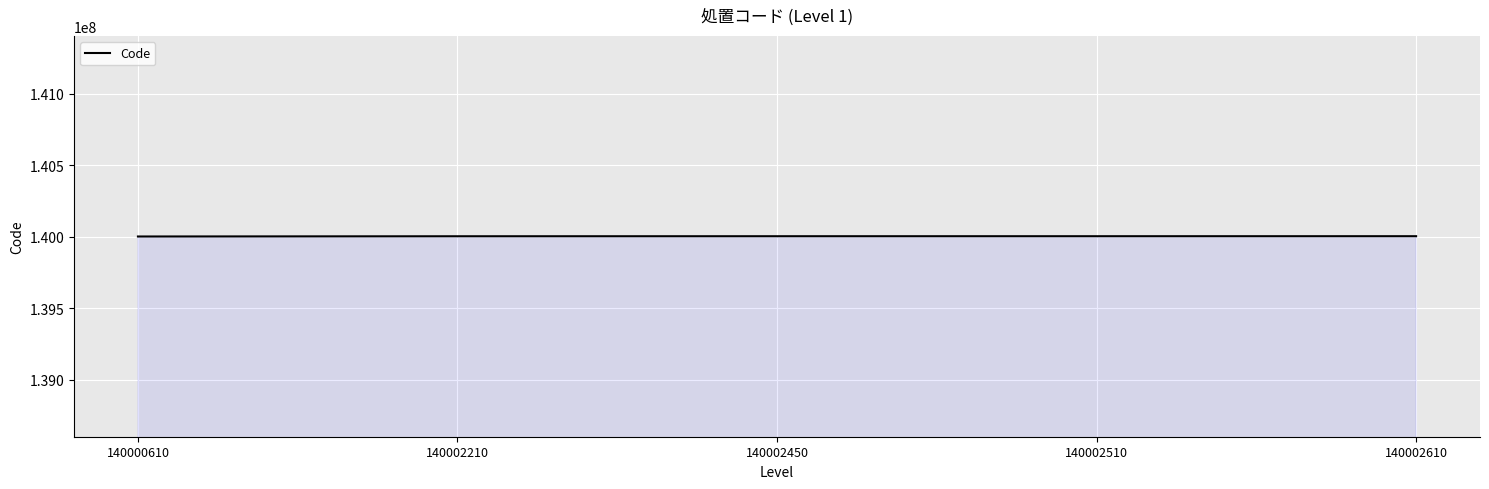

Is it true that the value at 140002610 is 36921872?

False